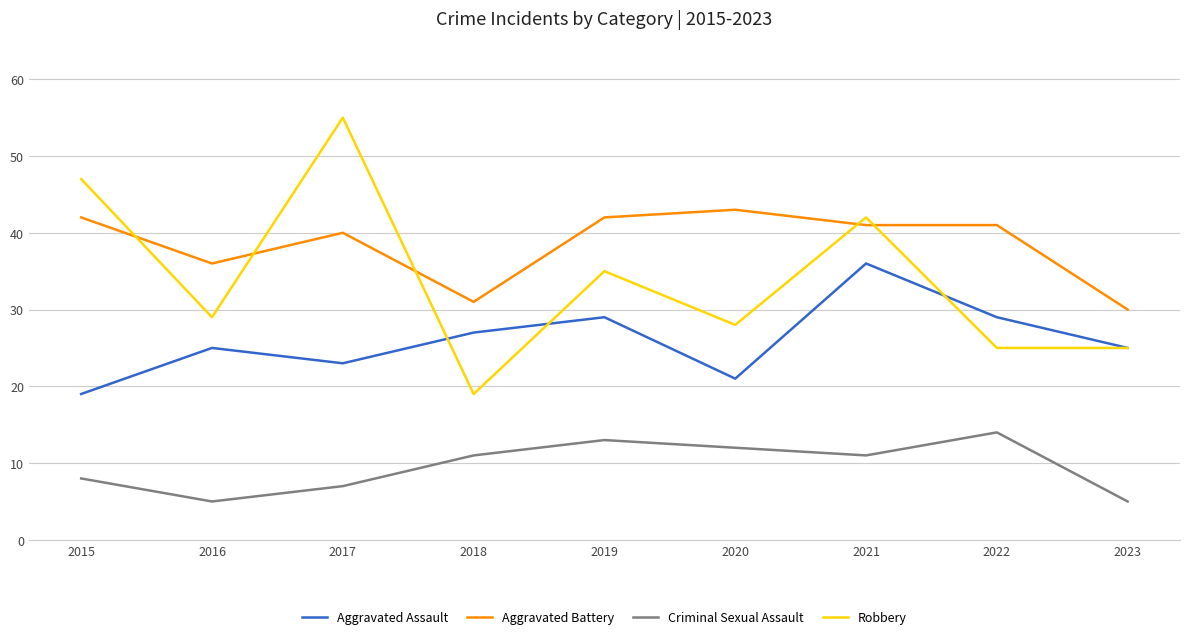

How many lines are shown in the chart?

4